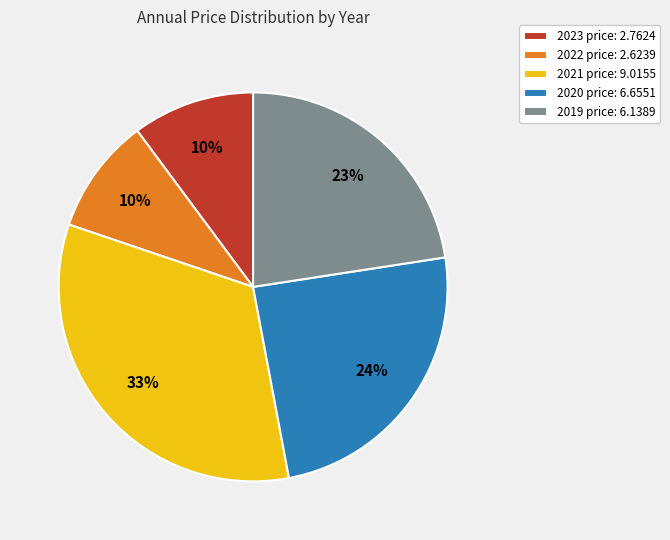

What is the ratio of the value at 2020 price: 6.6551 to the value at 2023 price: 2.7624?

2.4